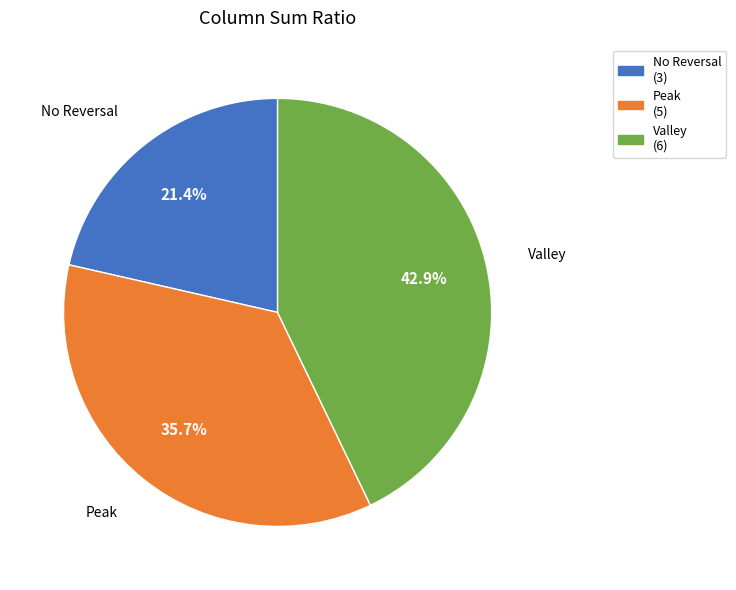

Does any single category account for the majority?

No